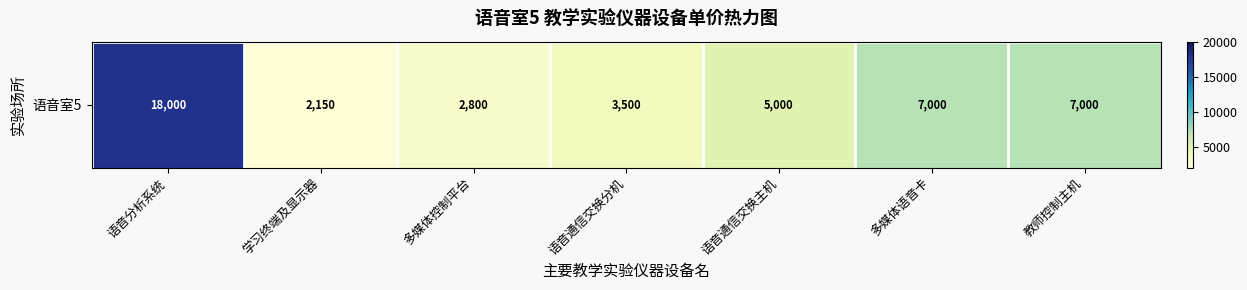

What is the change in value from 语音分析系统 to 多媒体语音卡?

-11000